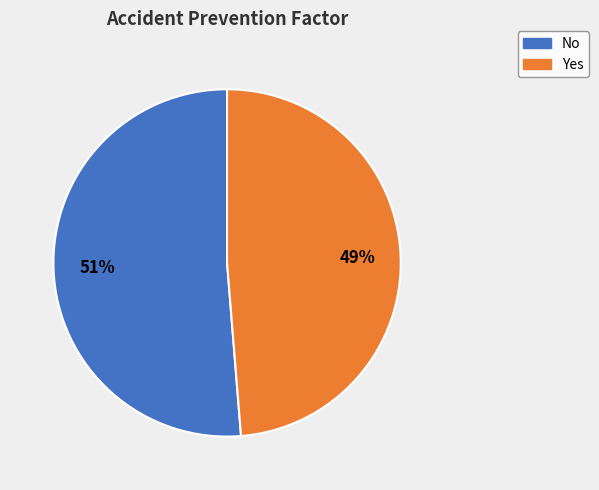

Which category has the smallest portion of the pie?

Yes